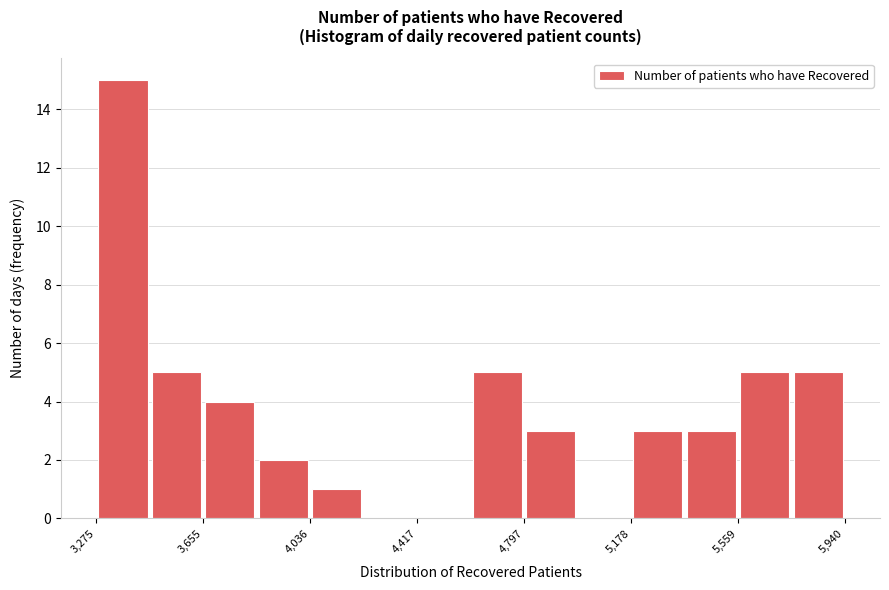

Read against the x-axis, roughly where is the centre of the tallest bar?

3350